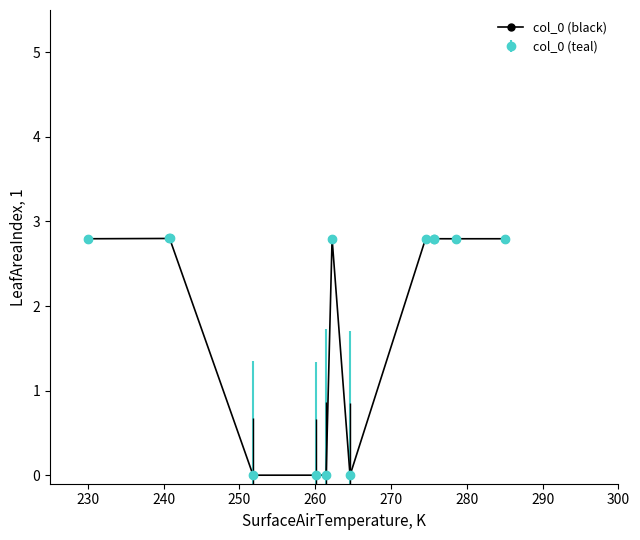

Is this an area chart (filled region under the line)?

No